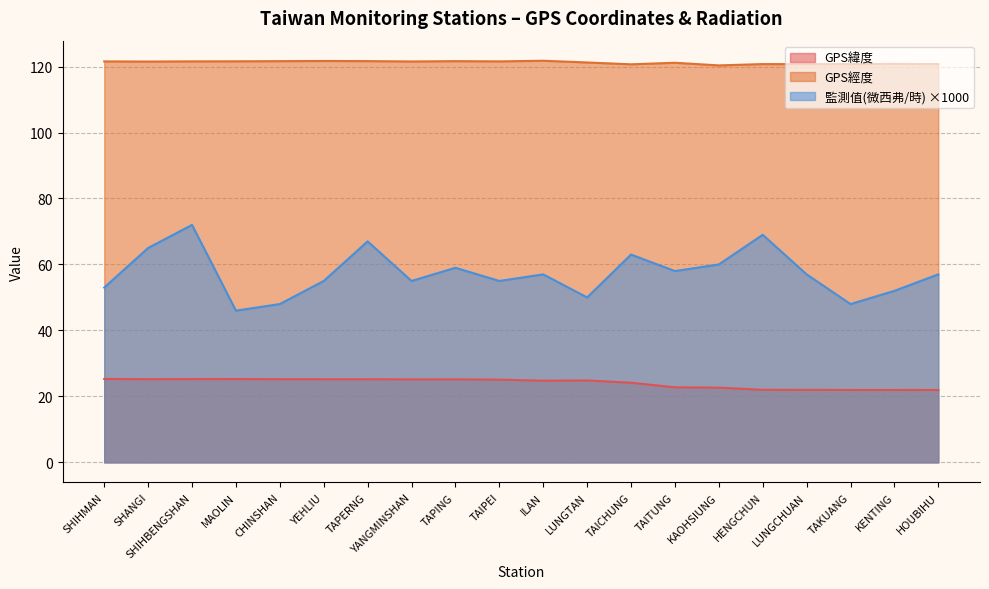

What is the maximum value shown in the chart?

121.8